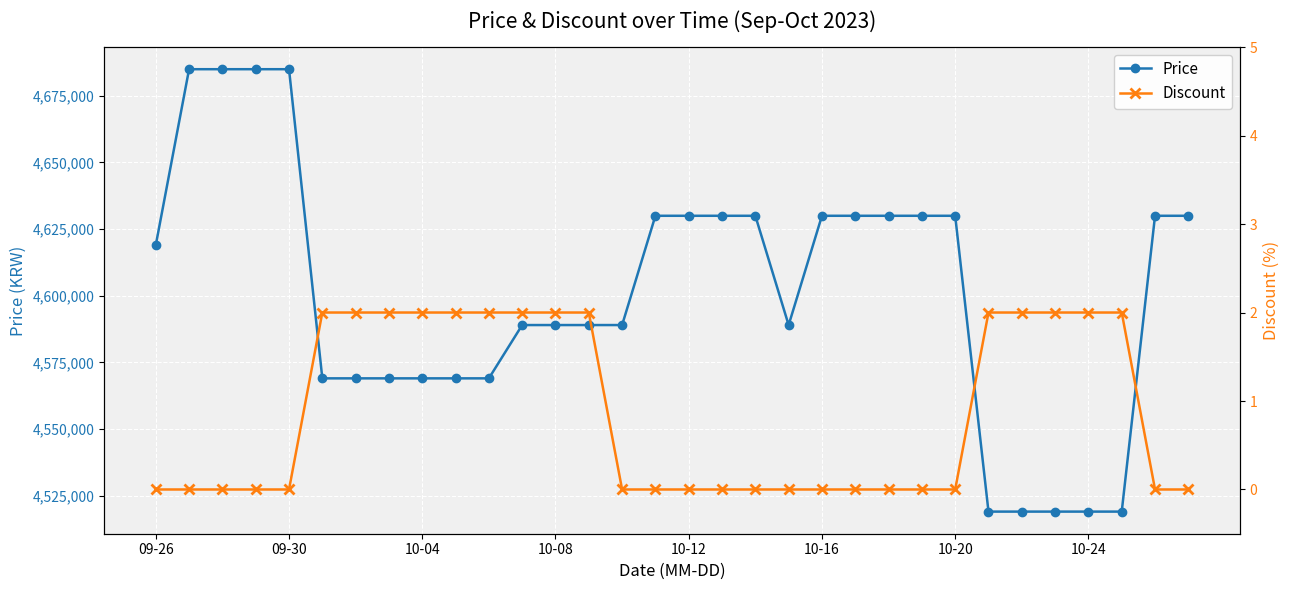

Which series changed the most between 10-16 and 14?

Price